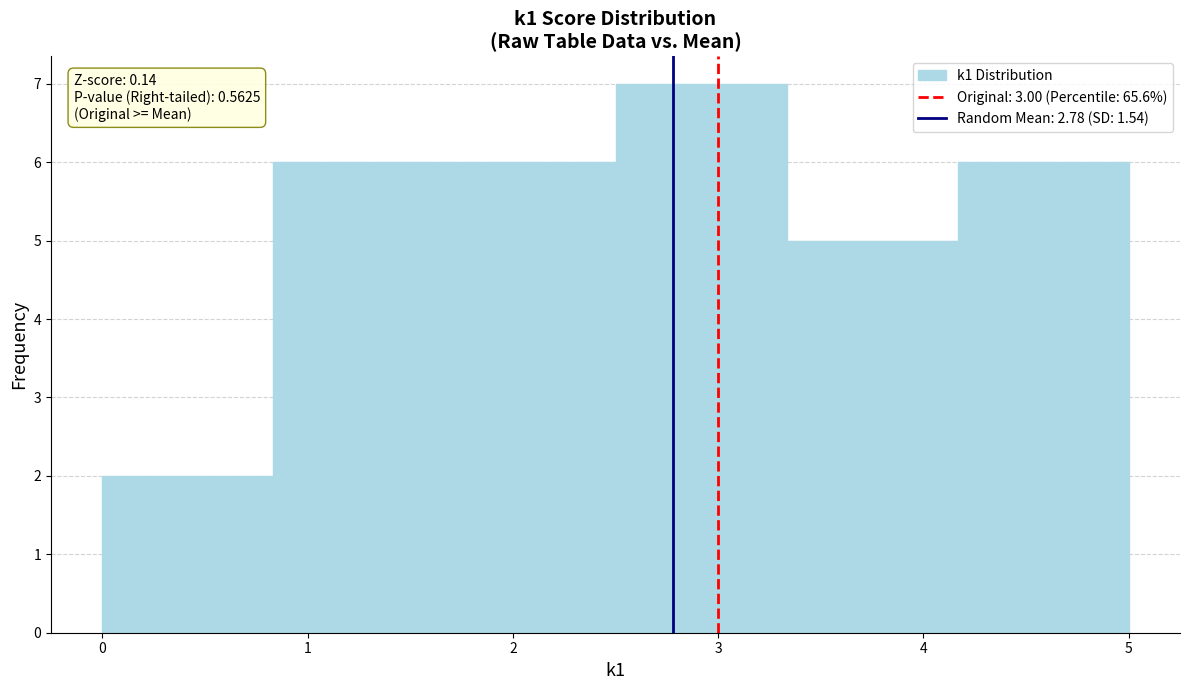

Over which range of the x-axis is the bar tallest?

2.5 to 3.3